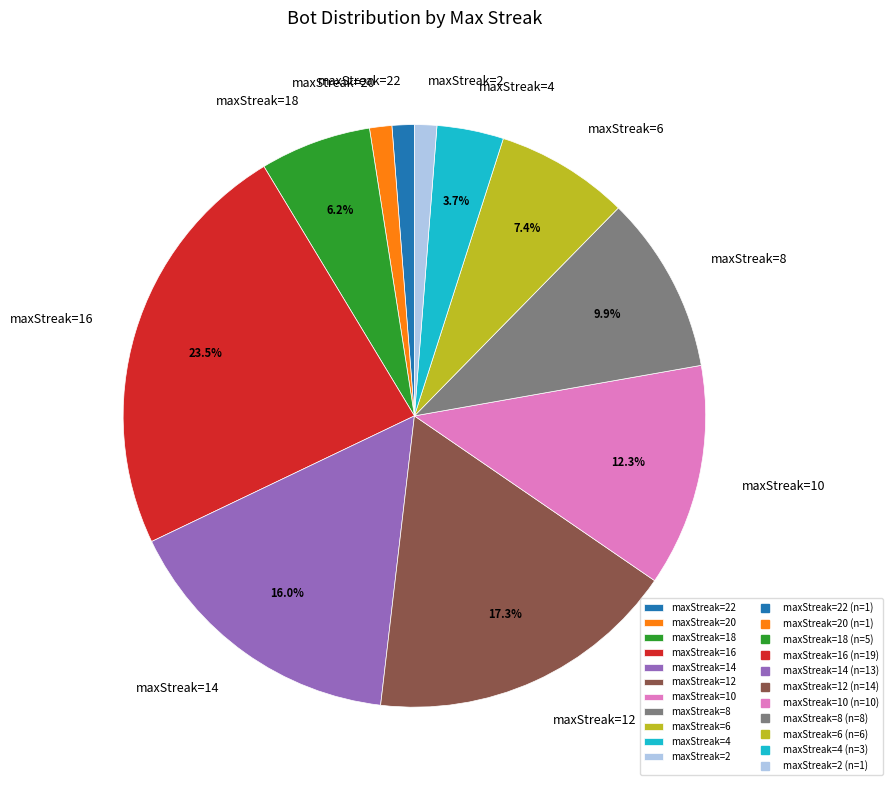

To the nearest percent, what is the average slice percentage?

9%